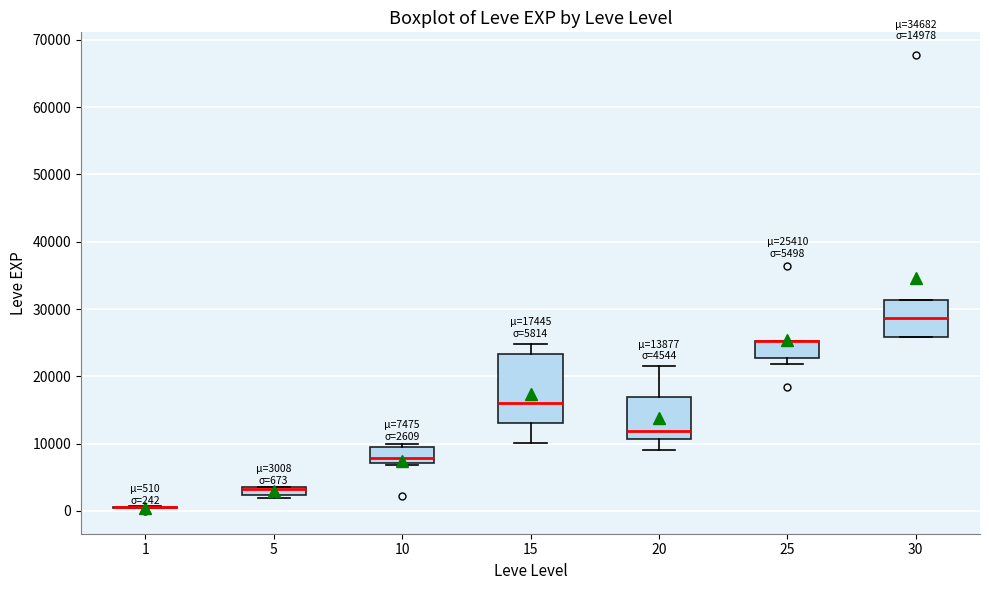

Comparing the boxes themselves (not the whiskers), which one is the tallest?

15